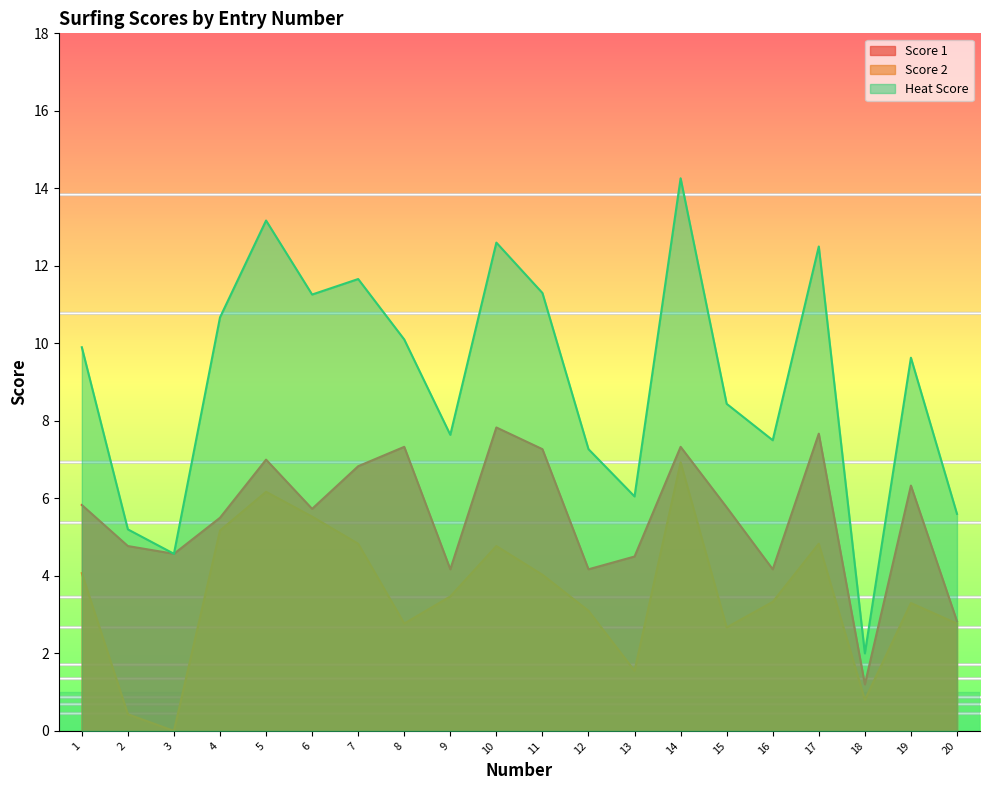

Which category has the highest value in the Score 2 series?

14